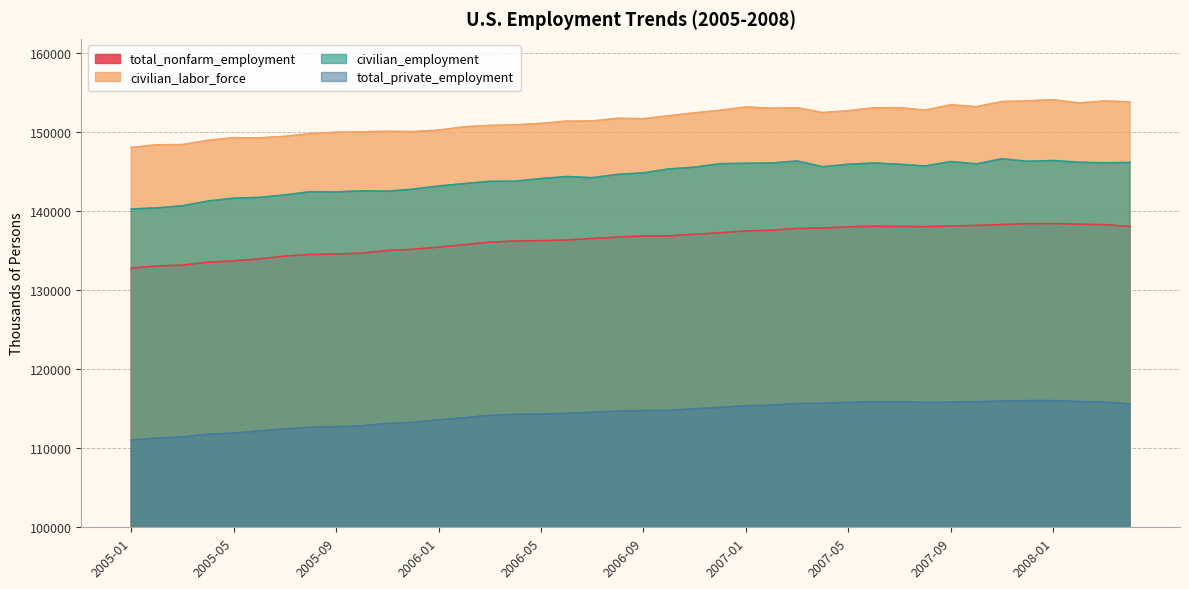

What is the difference between the total_private_employment values at 2007-02 and 2007-12?

589